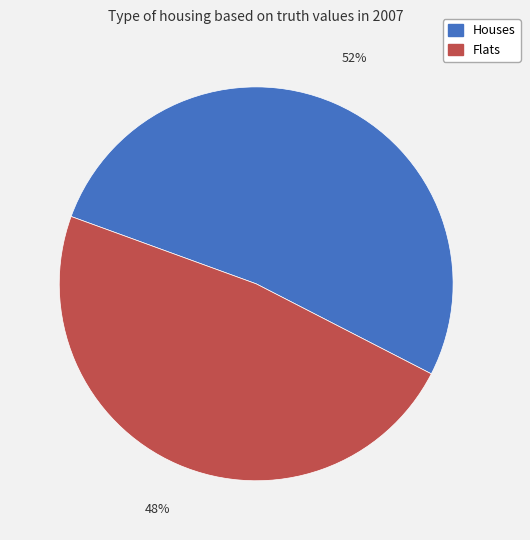

Do Flats and Houses together represent more than half of the pie?

Yes